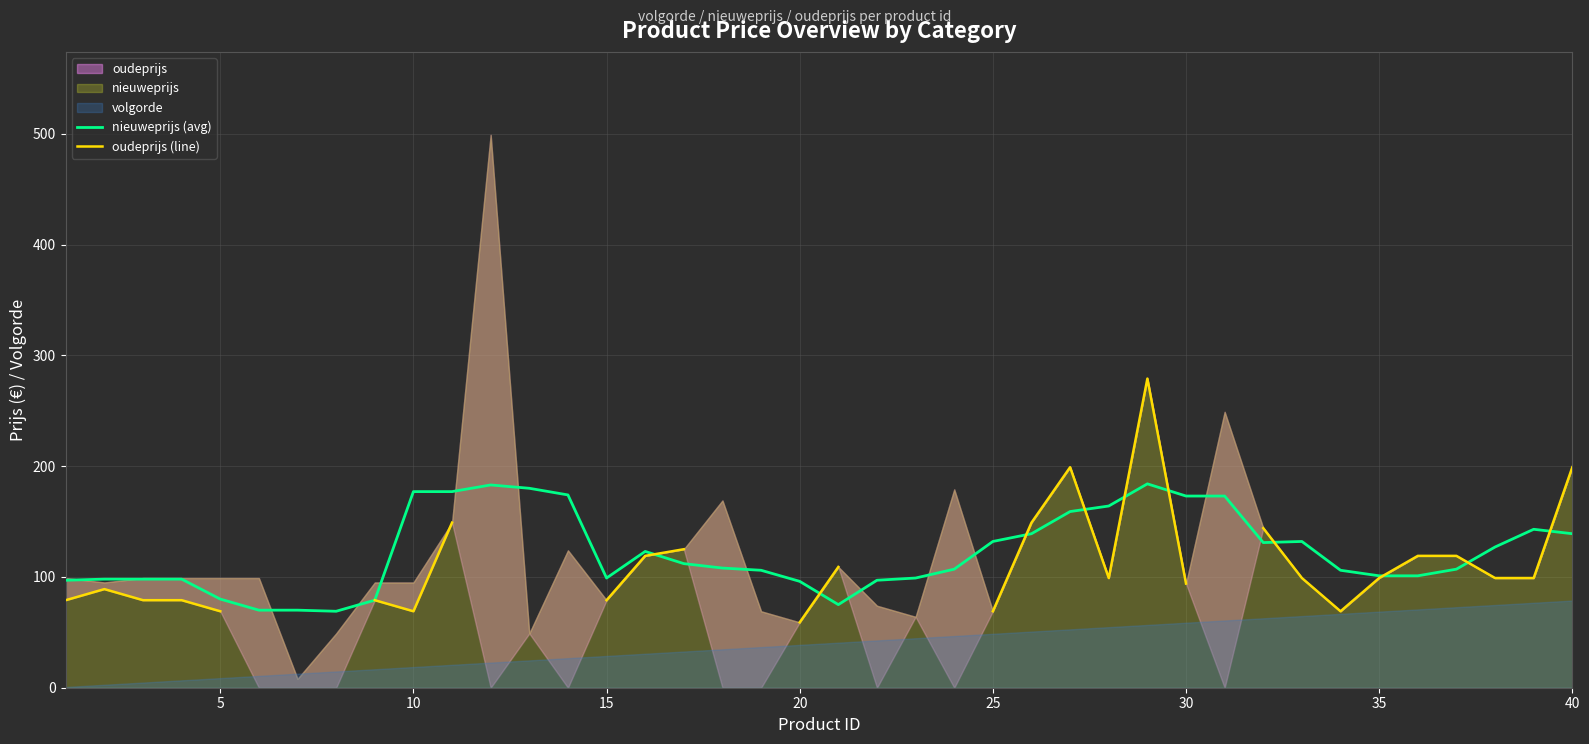

Is it true that nieuweprijs (avg) equals 174 at 25?

False